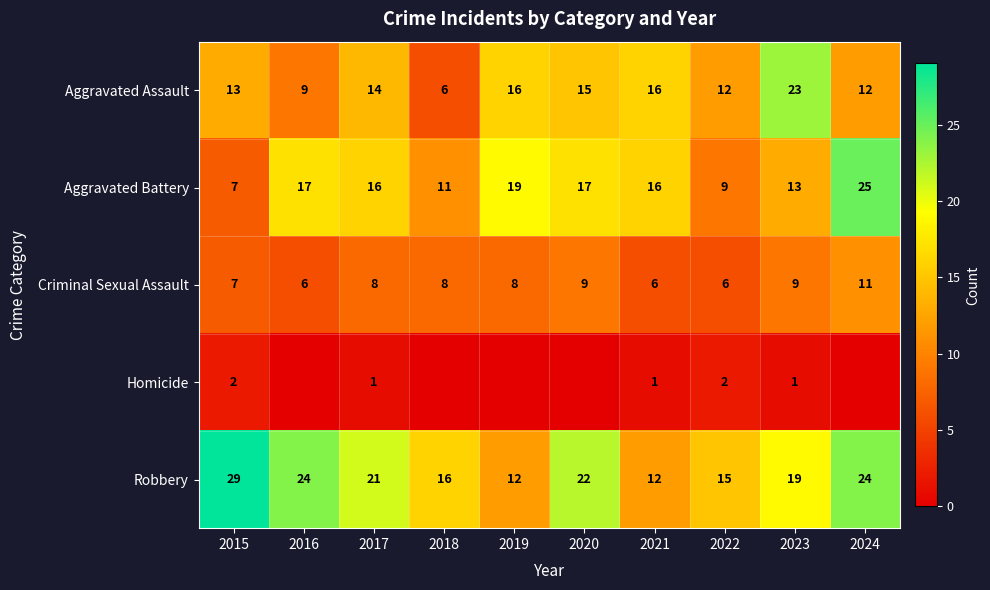

At which label does Robbery first exceed 21?

2015